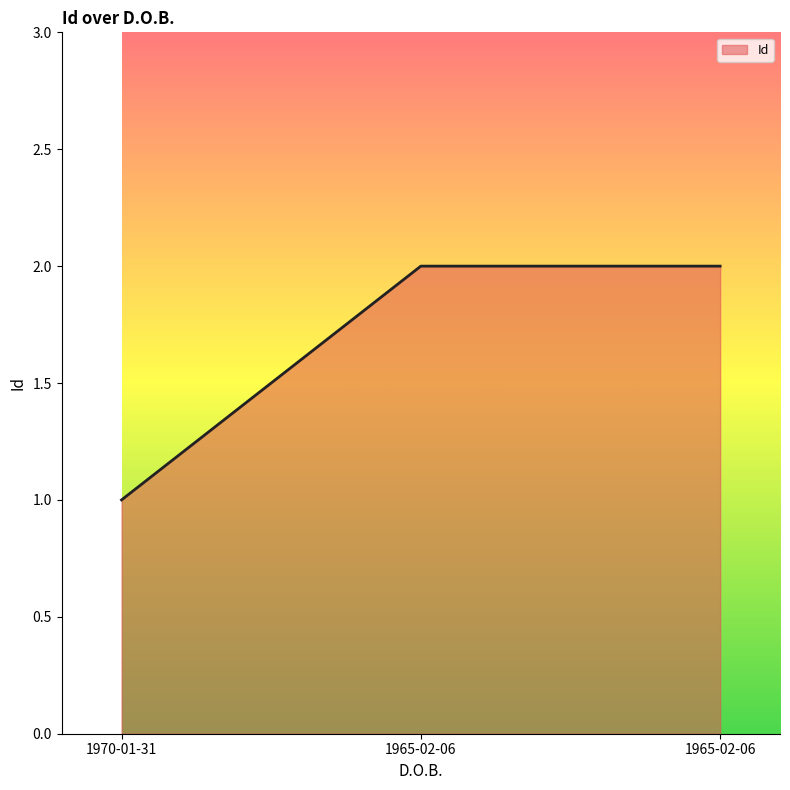

How many lines are shown in the chart?

1